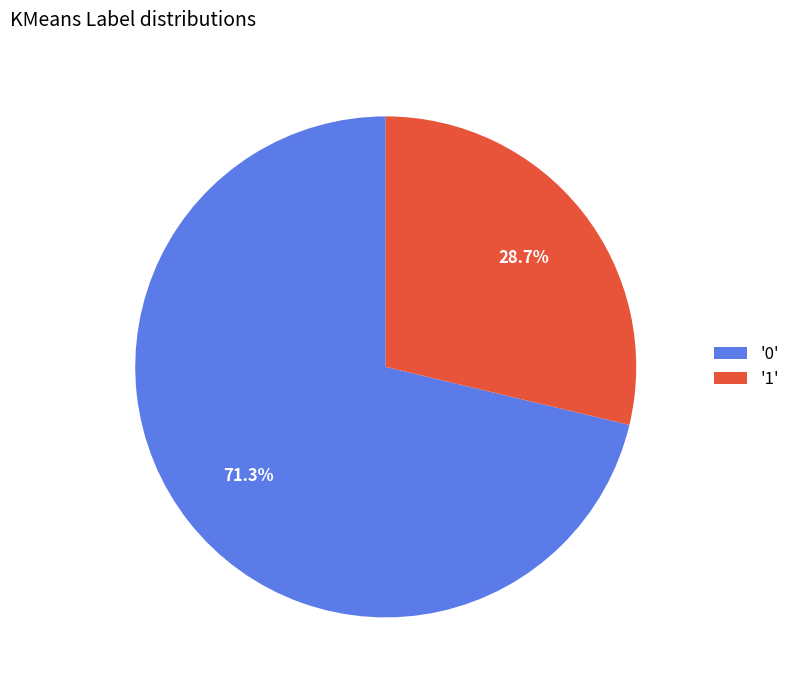

Does '1' represent more than half of the total?

No